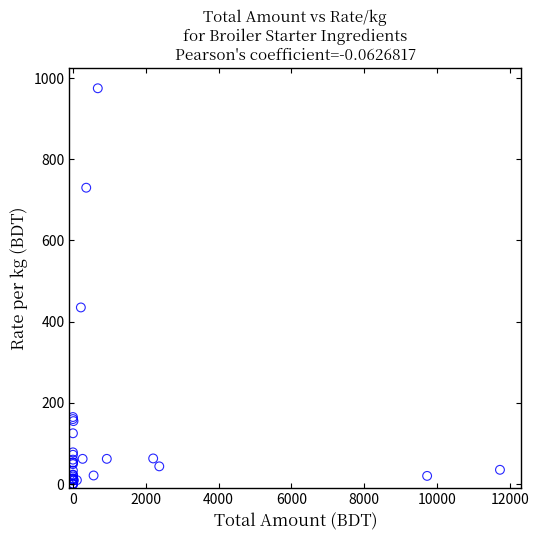

What Y value in the scatter plot is closest to 487?

435.0